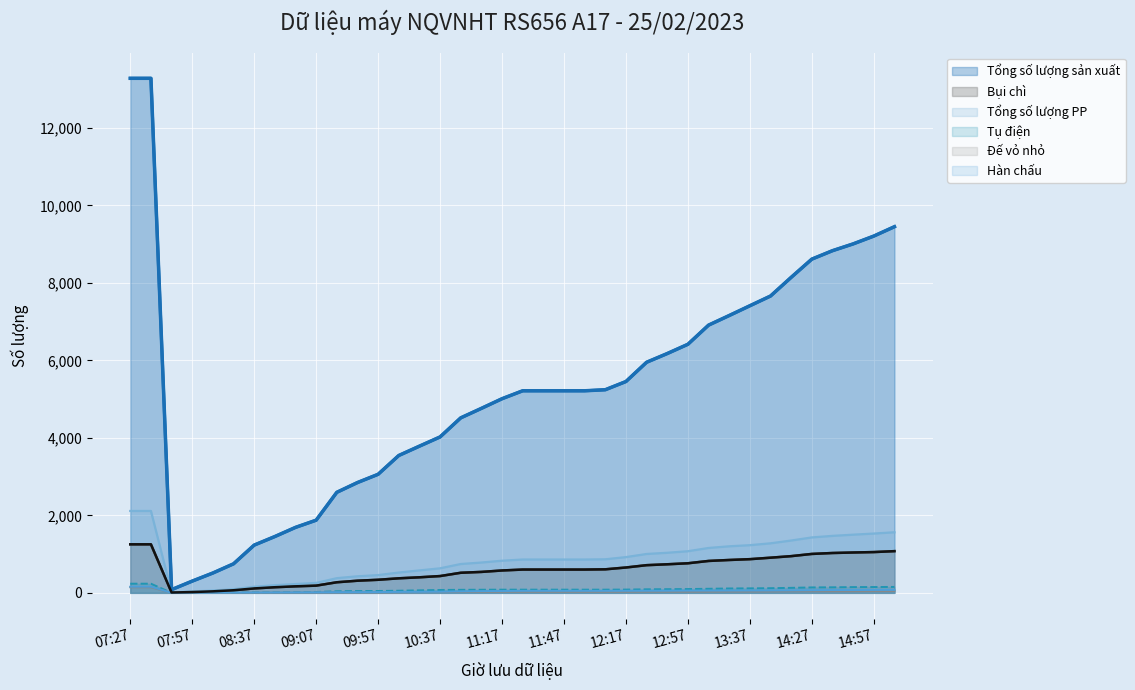

What is the approximate value of Bụi chì at 11:47, to the nearest 50?

600